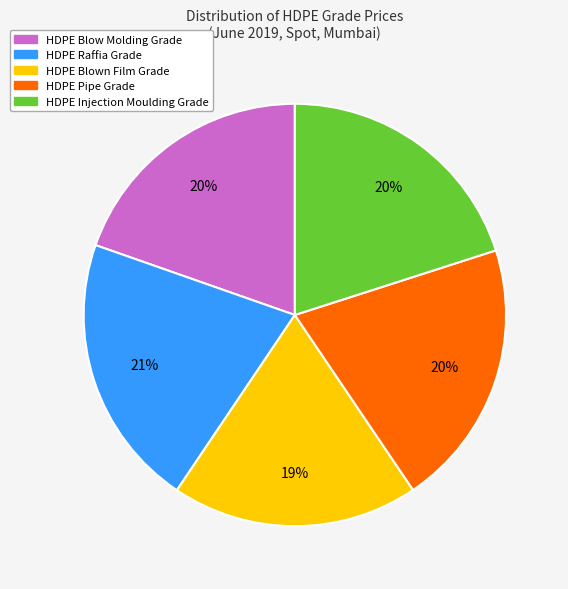

Does HDPE Injection Moulding Grade account for over 50% of the chart?

No